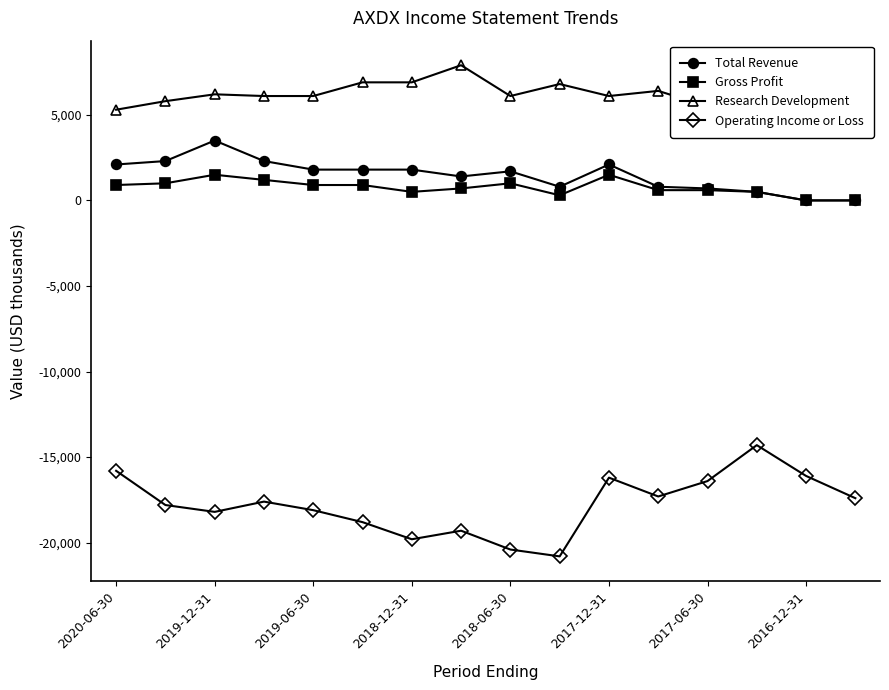

True or false: Gross Profit and Operating Income or Loss intersect in this chart.

False